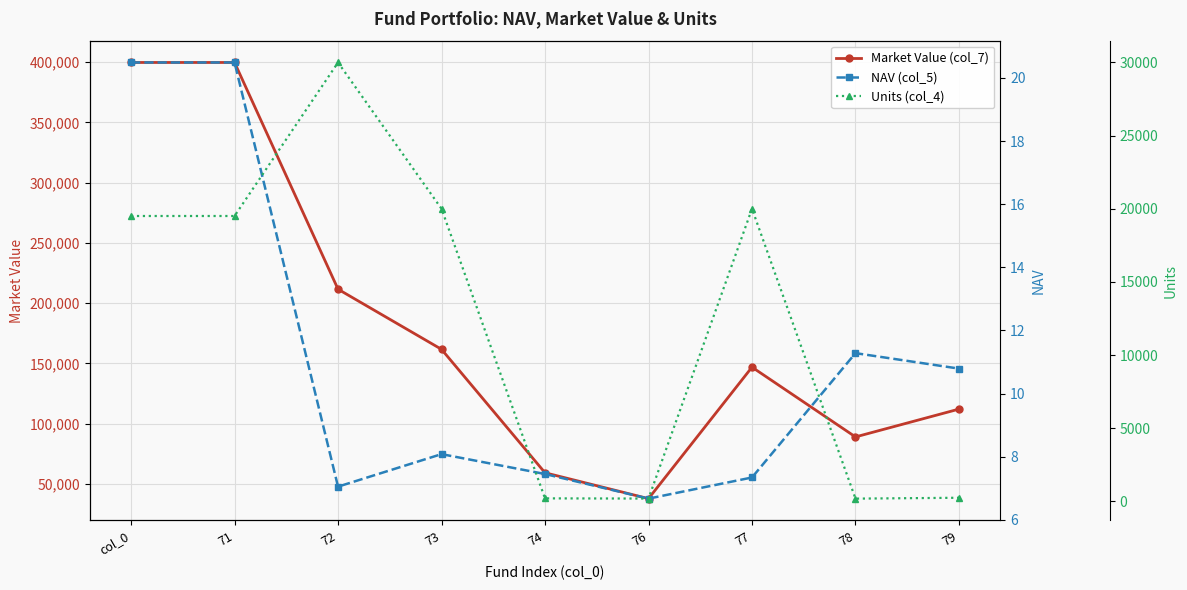

What is the approximate value of Units (col_4) at 71?

19505.7